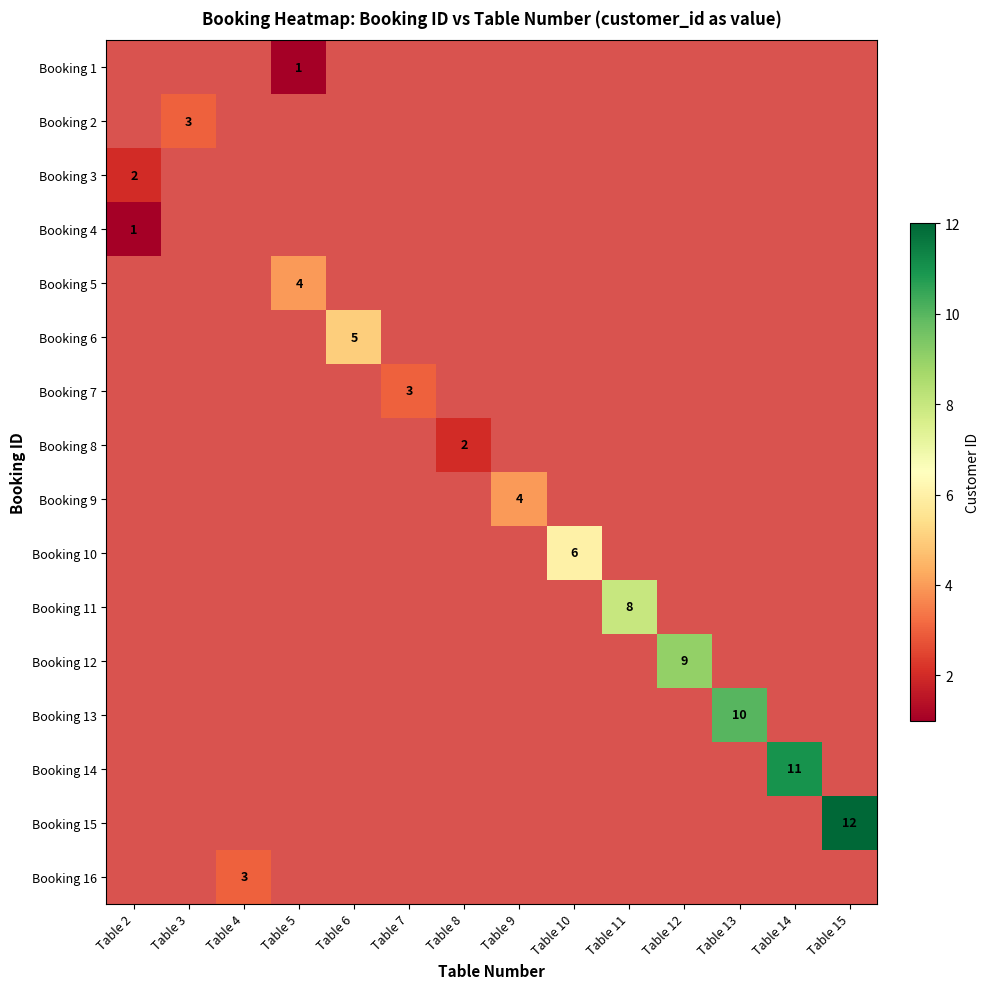

Is it true that Booking 2 equals 3 at Table 3?

True